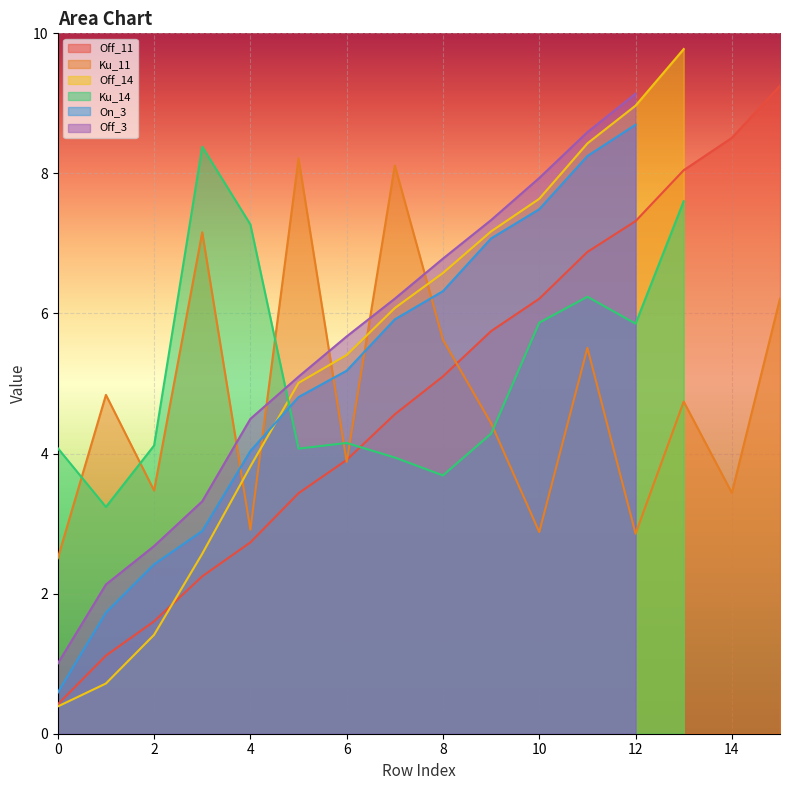

What is the total value across all series at 14?

11.9